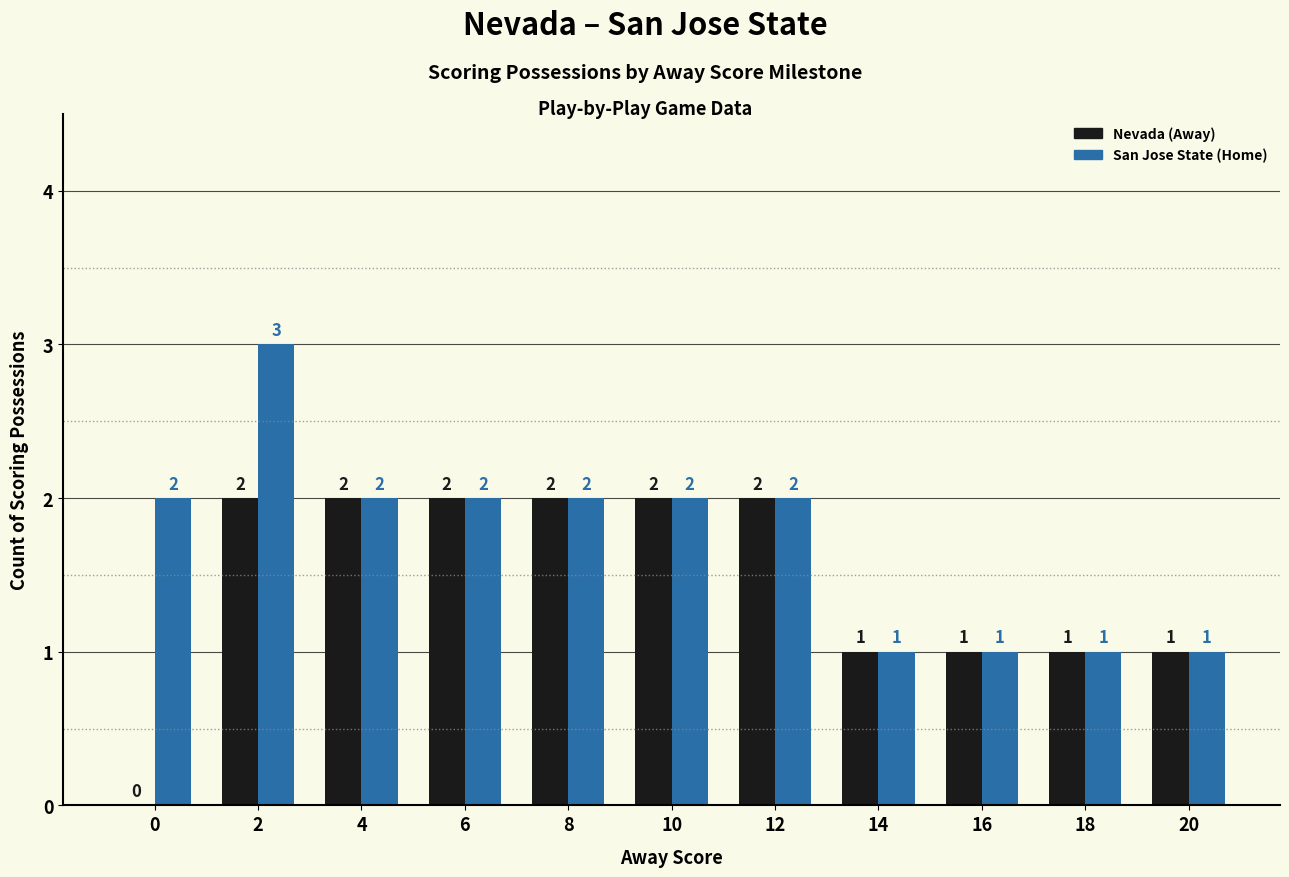

Which label corresponds to the largest value in the chart?

2